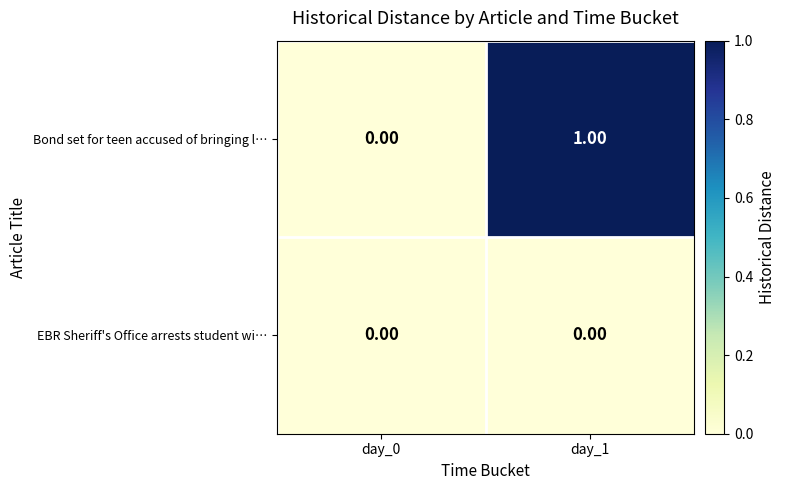

Rank the series by their average value, from highest to lowest.

Bond set for teen accused of bringing l…, EBR Sheriff's Office arrests student wi…